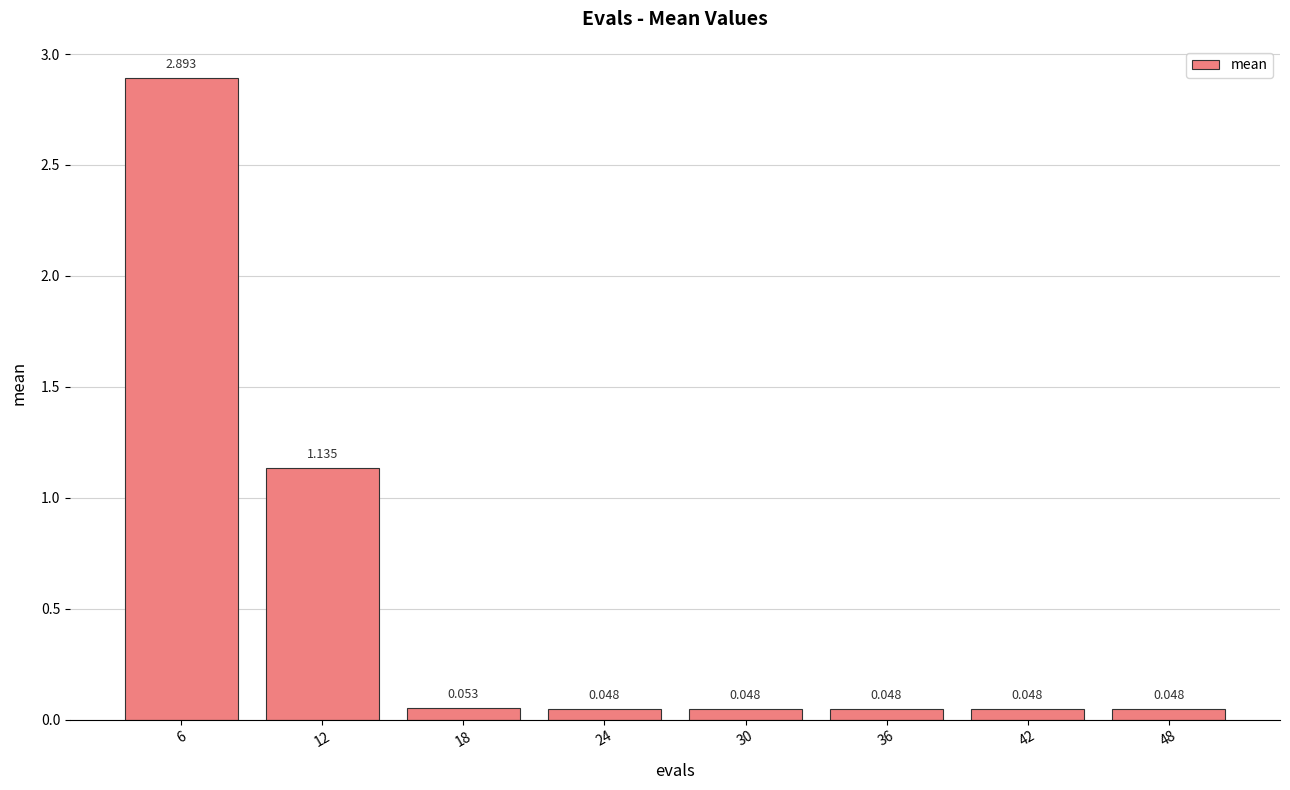

The value at 12 is 0.5. True or false?

False